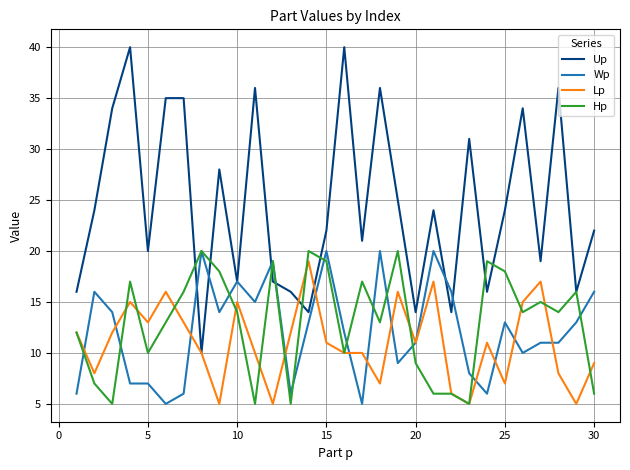

Reading left to right, extract all data points from this chart.

Up: 16	24	34	40	20	35	35	10	28	17	36	17	16	14	22	40	21	36	25	14	24	14	31	16	24	34	19	36	16	22
Wp: 6	16	14	7	7	5	6	20	14	17	15	19	6	13	20	12	5	20	9	11	20	16	8	6	13	10	11	11	13	16
Lp: 12	8	12	15	13	16	13	10	5	15	10	5	12	19	11	10	10	7	16	11	17	6	5	11	7	15	17	8	5	9
Hp: 12	7	5	17	10	13	16	20	18	14	5	19	5	20	19	10	17	13	20	9	6	6	5	19	18	14	15	14	16	6